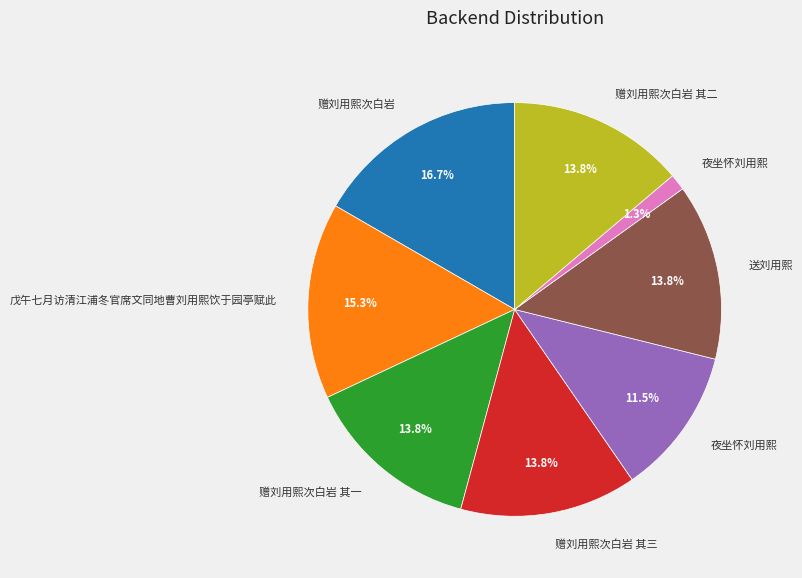

To the nearest percent, what is the average slice percentage?

12%